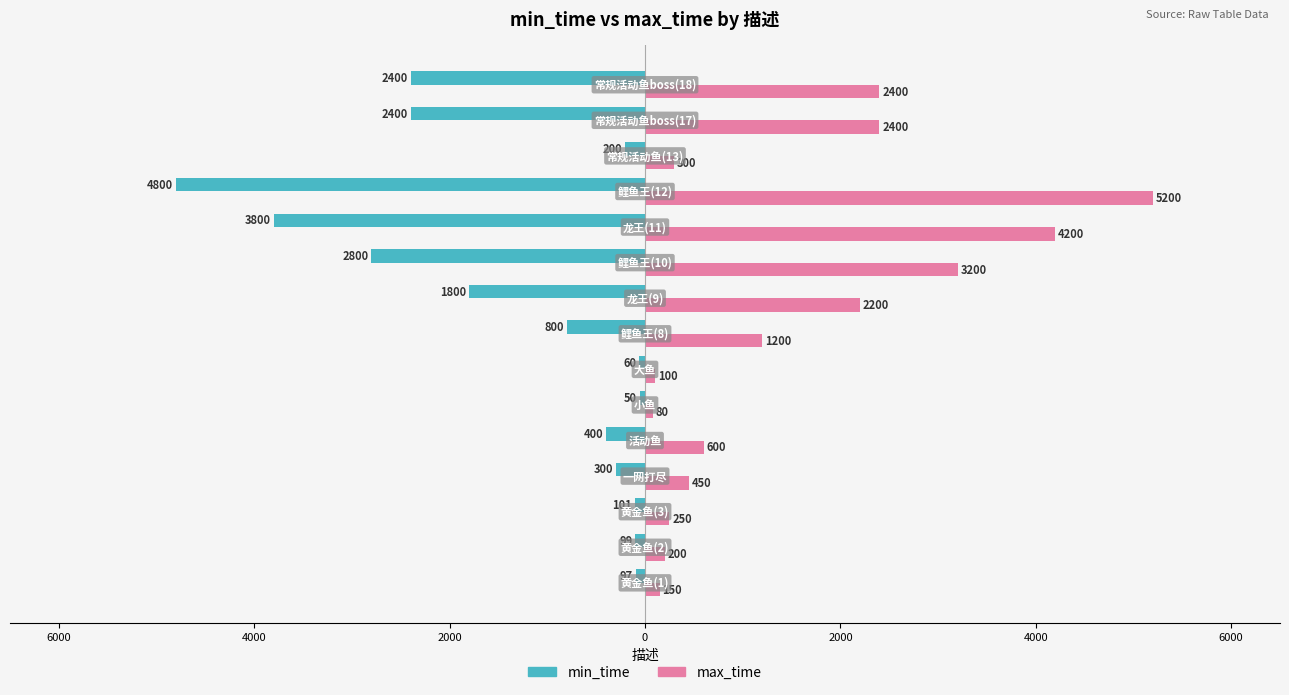

What is the average value of the min_time series?

-1340